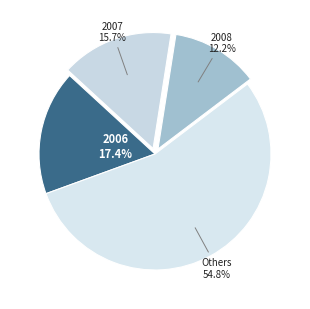

Count the number of slices in the pie.

4